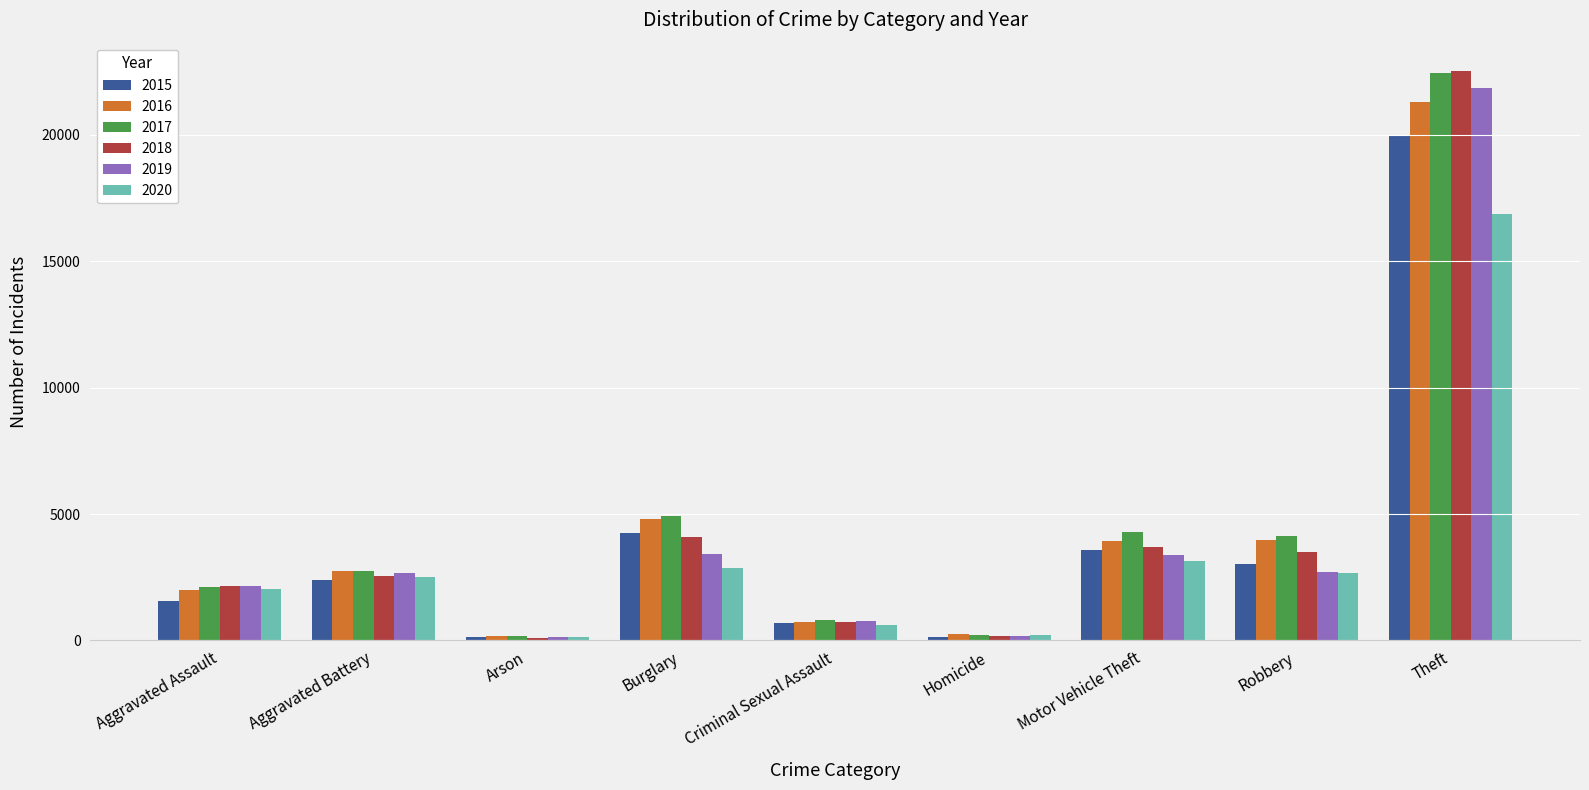

Is it true that 2016 equals 715 at Criminal Sexual Assault?

True